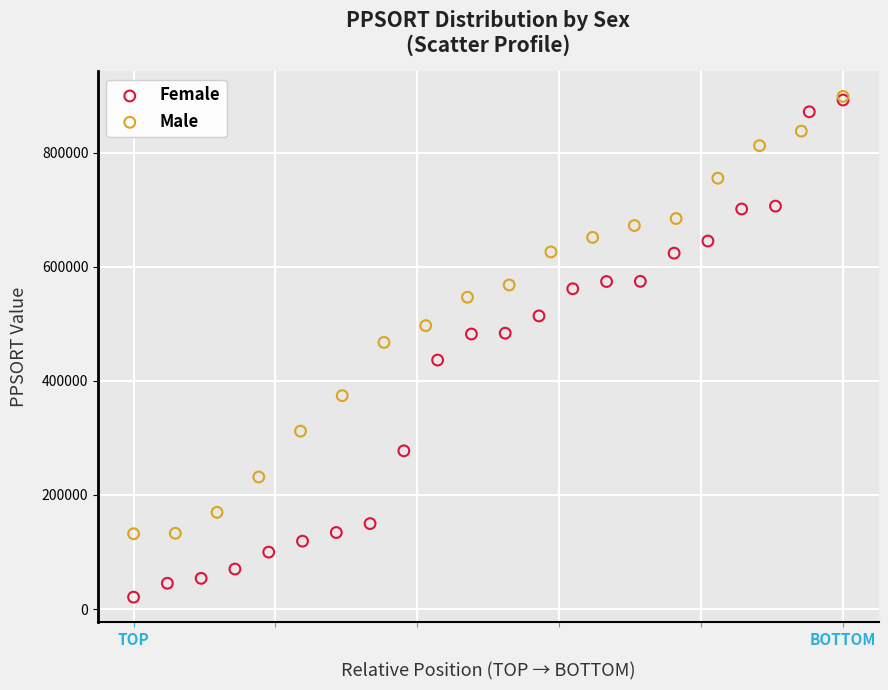

Which series has the widest spread of Y values?

Female